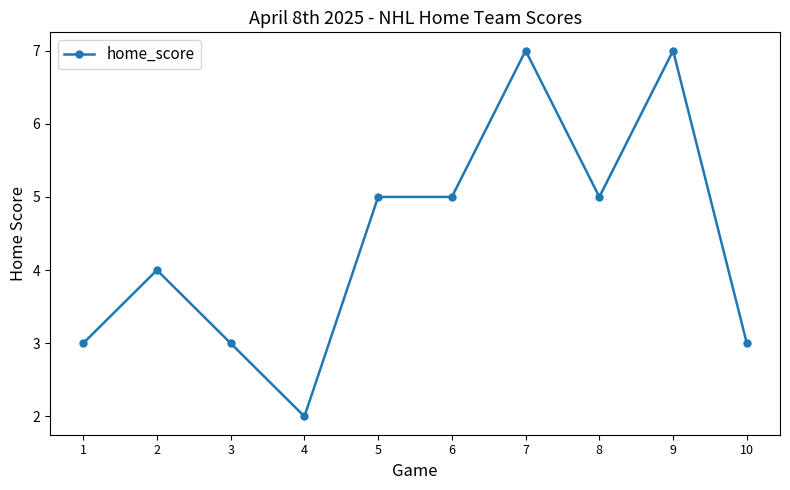

Read the value at 4.

2